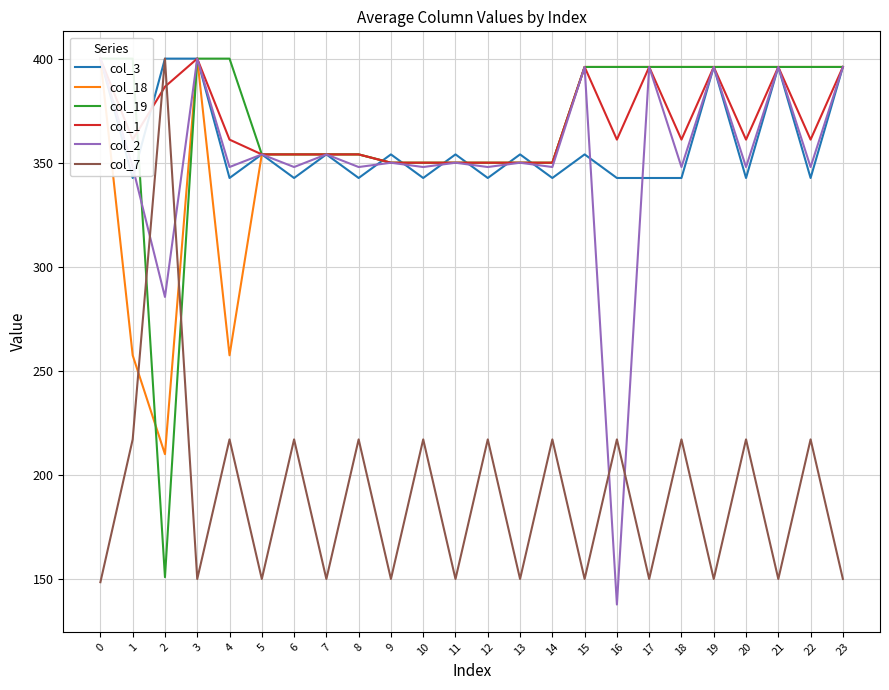

List the series in order of their peak value, highest first.

col_3, col_18, col_19, col_1, col_2, col_7